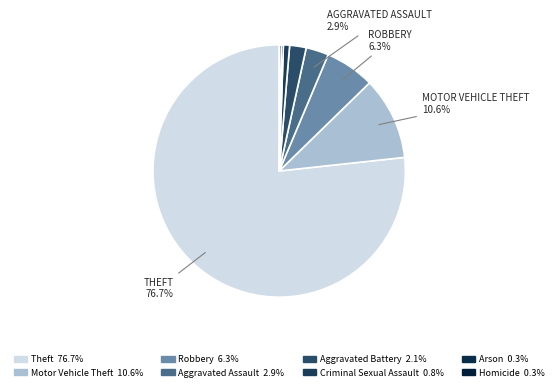

Is it true that Aggravated Assault is 3% of the pie?

True